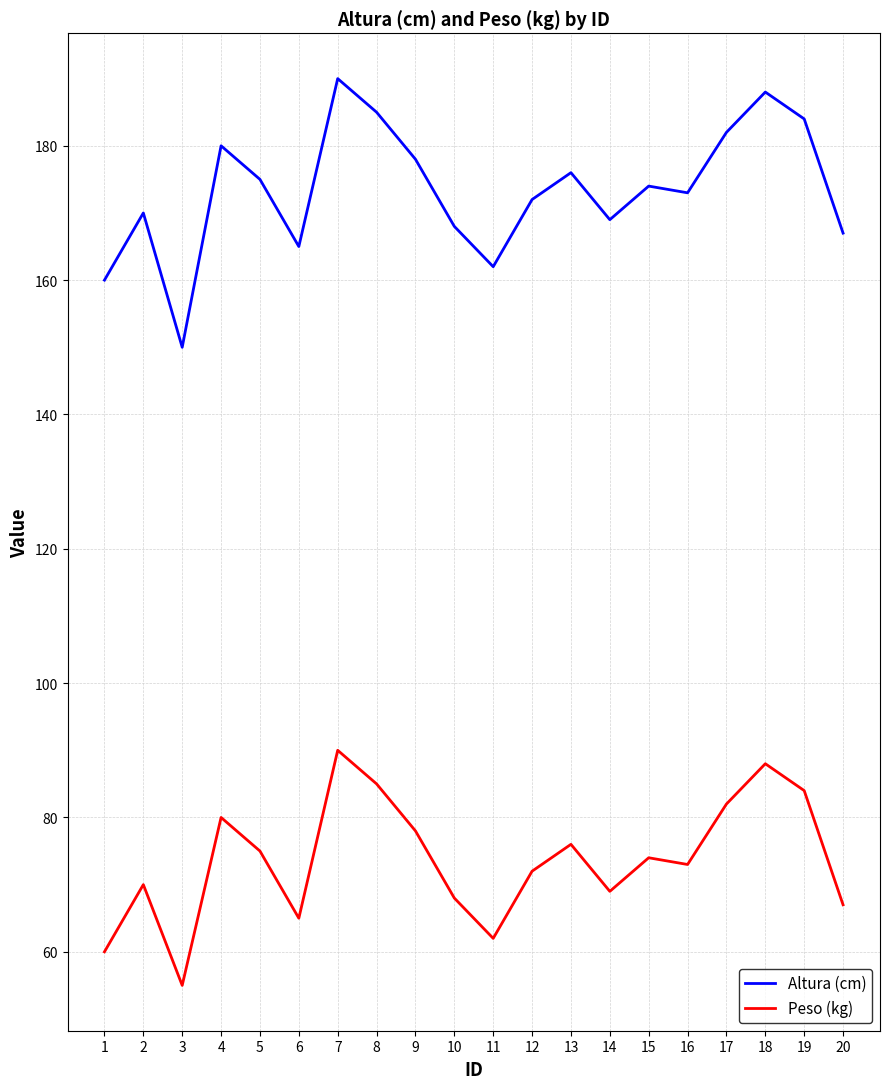

The value of Peso (kg) at 6 is 85. True or false?

False